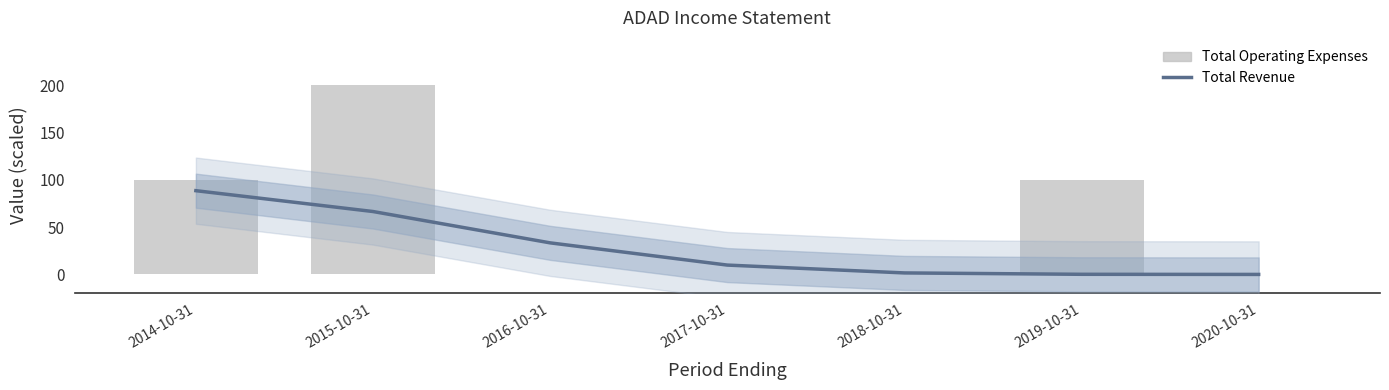

At how many categories does at least one series exceed 197?

1